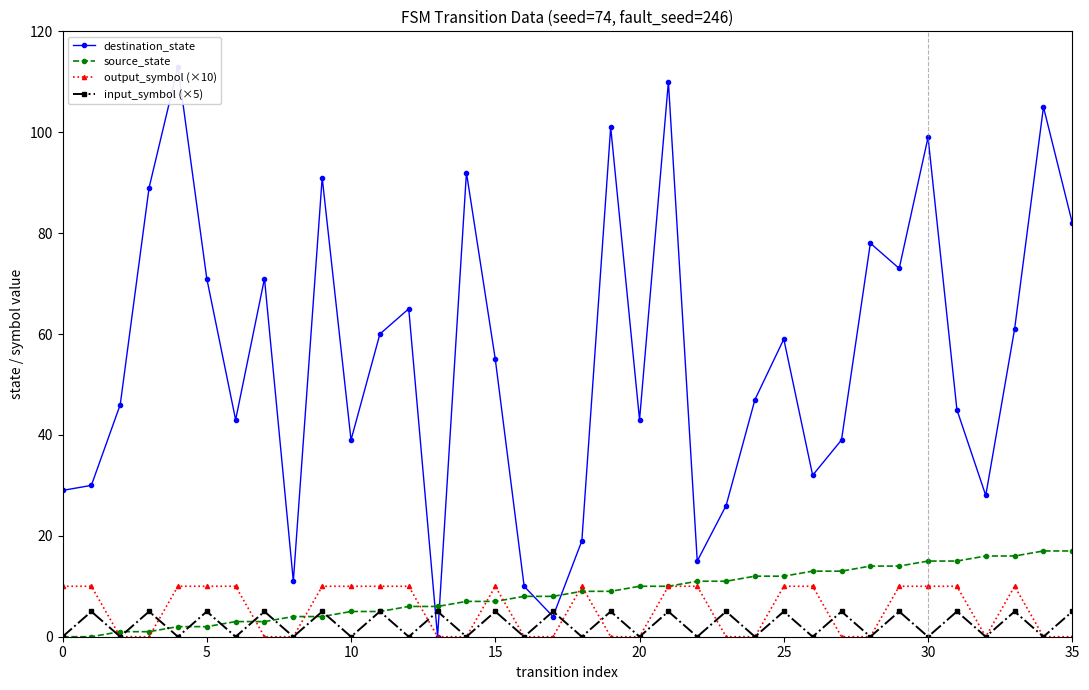

What are all the series names shown in the legend?

destination_state, source_state, output_symbol (×10), input_symbol (×5)